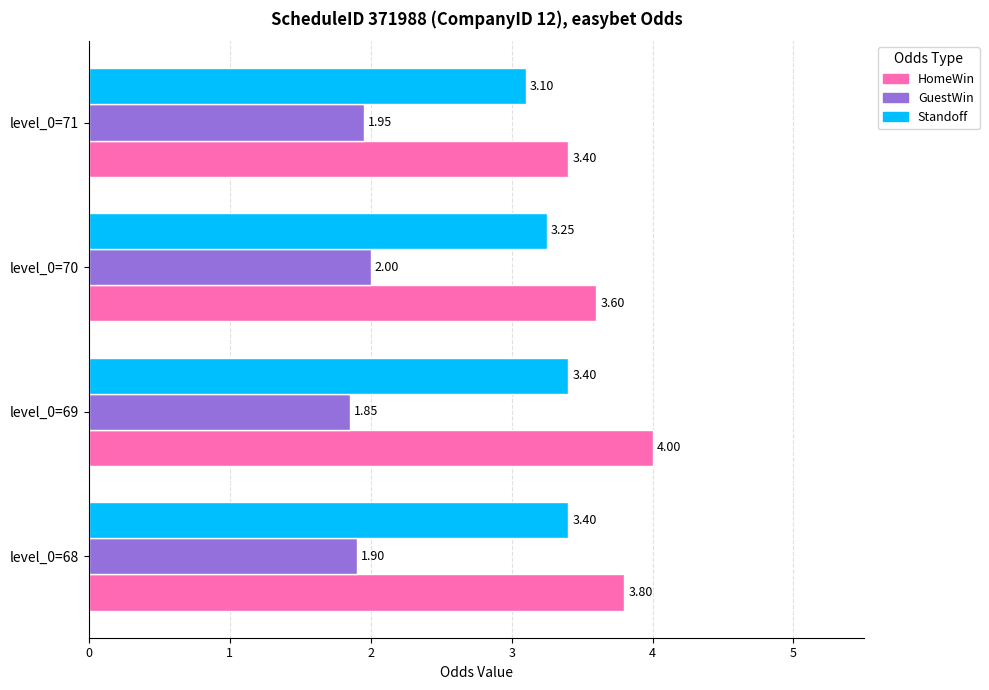

What are all the series names shown in the legend?

HomeWin, GuestWin, Standoff